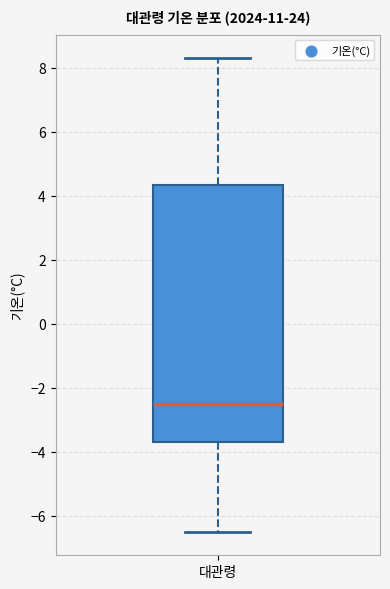

Where does the median line of the box for 대관령 sit on the y-axis? The values are not printed on the chart, so give them approximately, as read against the axis.

-2.4